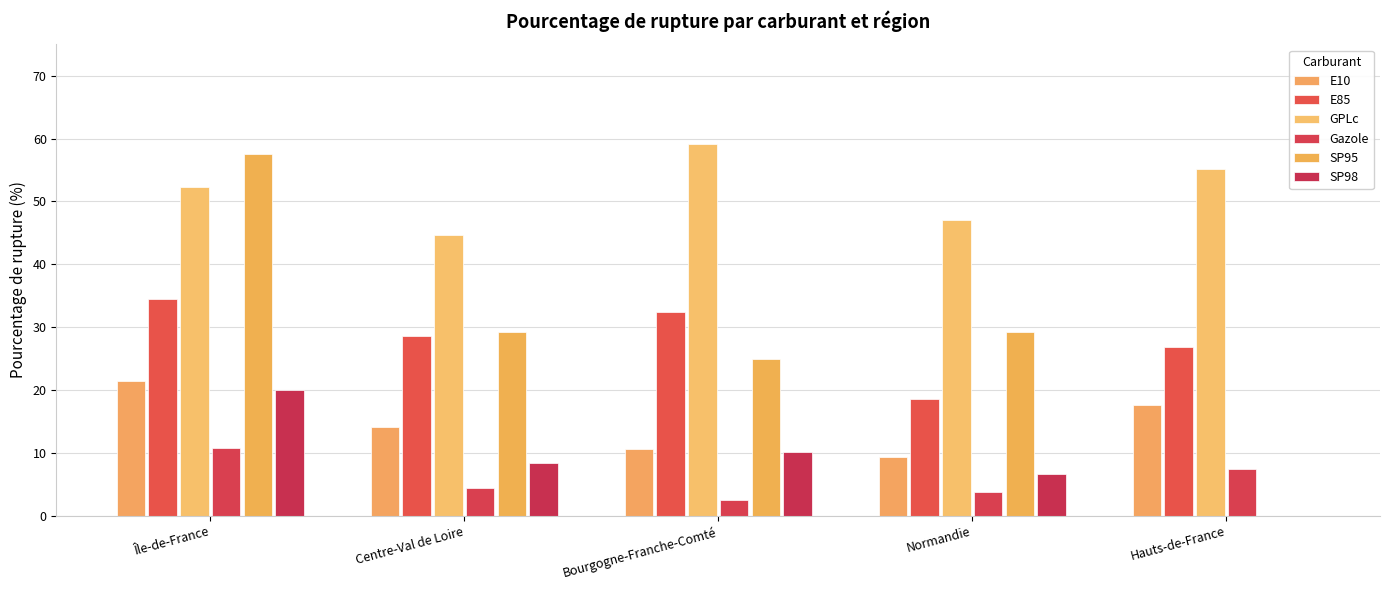

What is the total value across all series at Hauts-de-France?

107.2